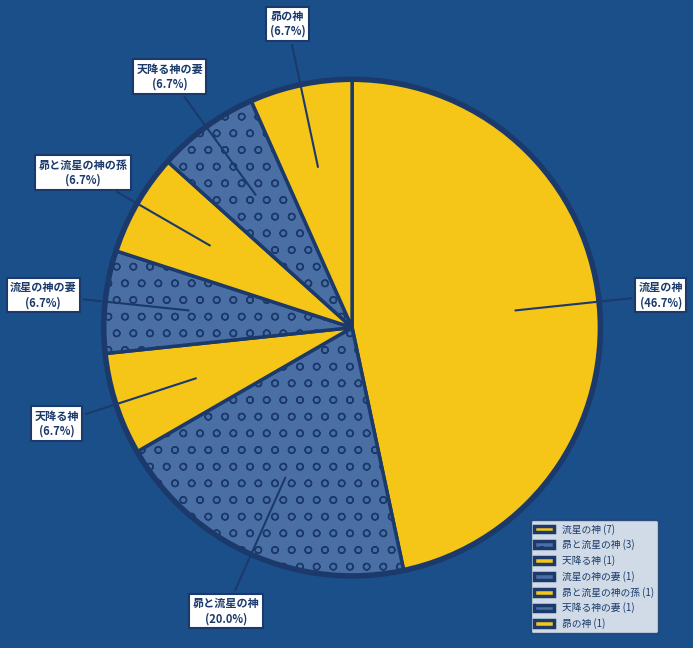

Is there a majority slice in this chart?

No